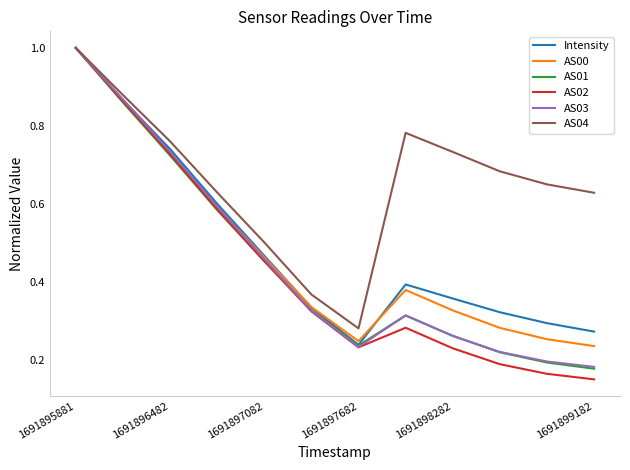

Which series has the widest spread of values?

AS02